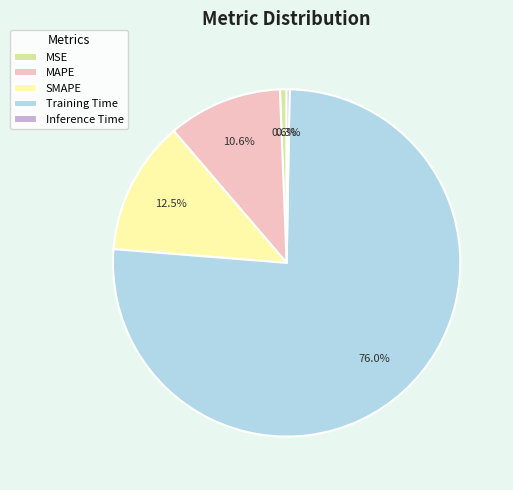

Is it true that SMAPE is 1% of the pie?

False